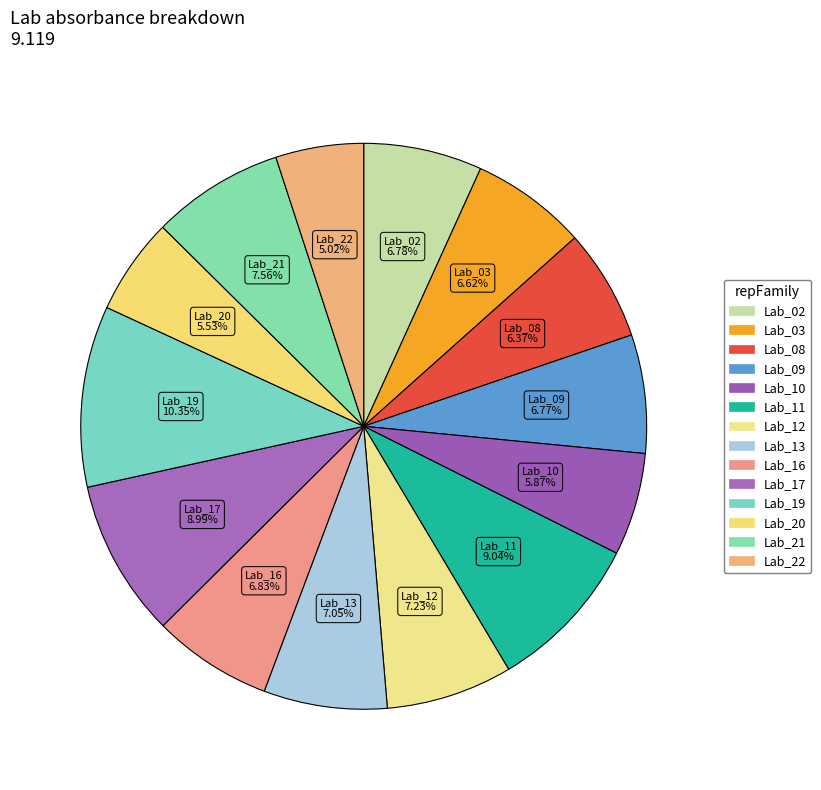

True or false: Lab_11 accounts for 9% of the total.

True